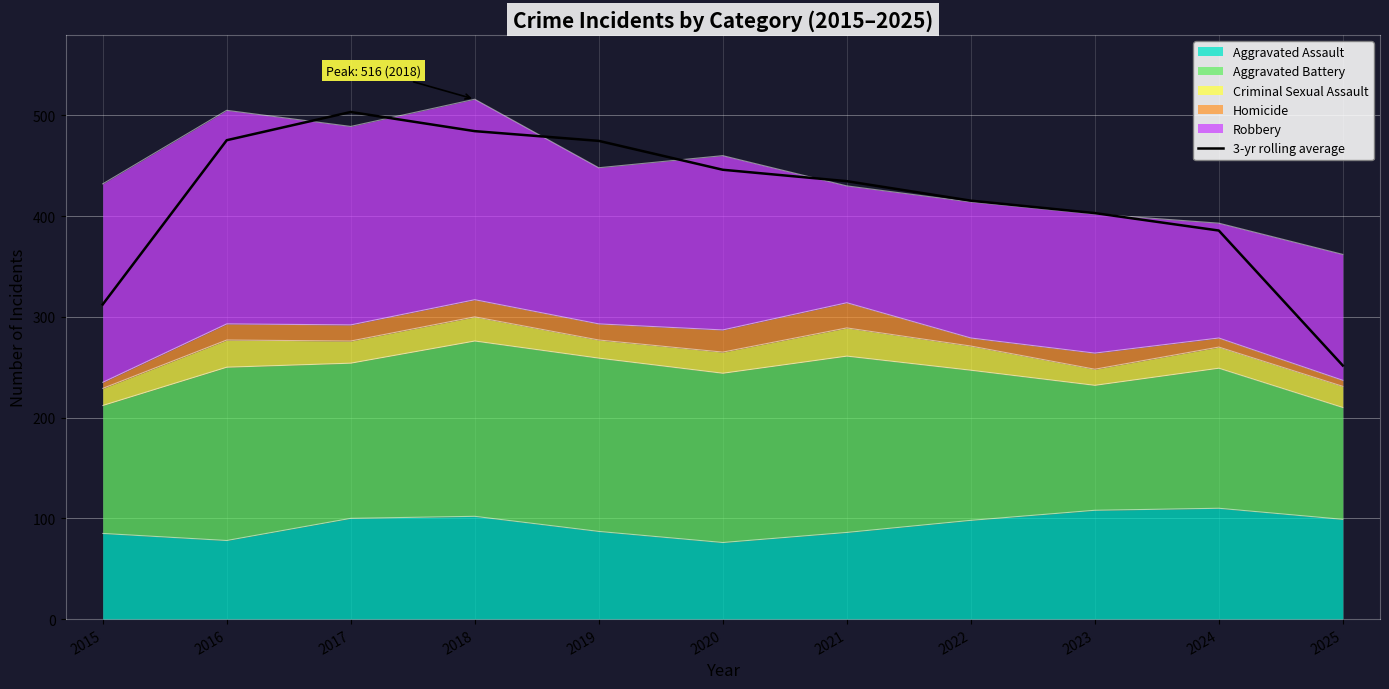

Which category has the lowest value across all series?

2025